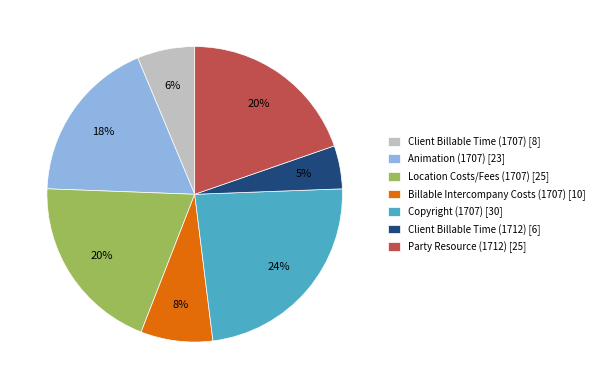

Which category has the smallest portion of the pie?

Client Billable Time (1712)